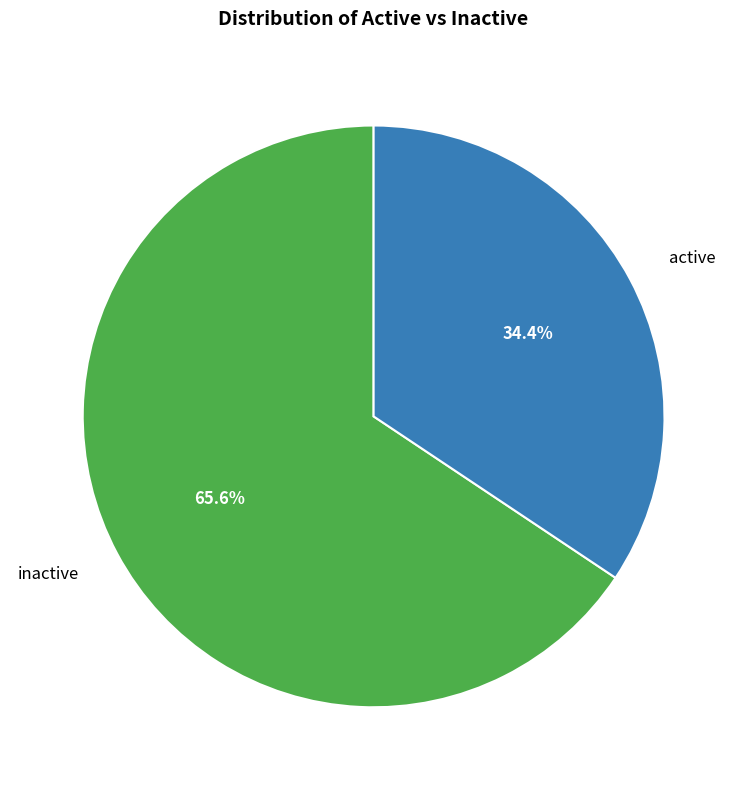

Approximately how many times larger is the value at inactive compared to active?

1.9